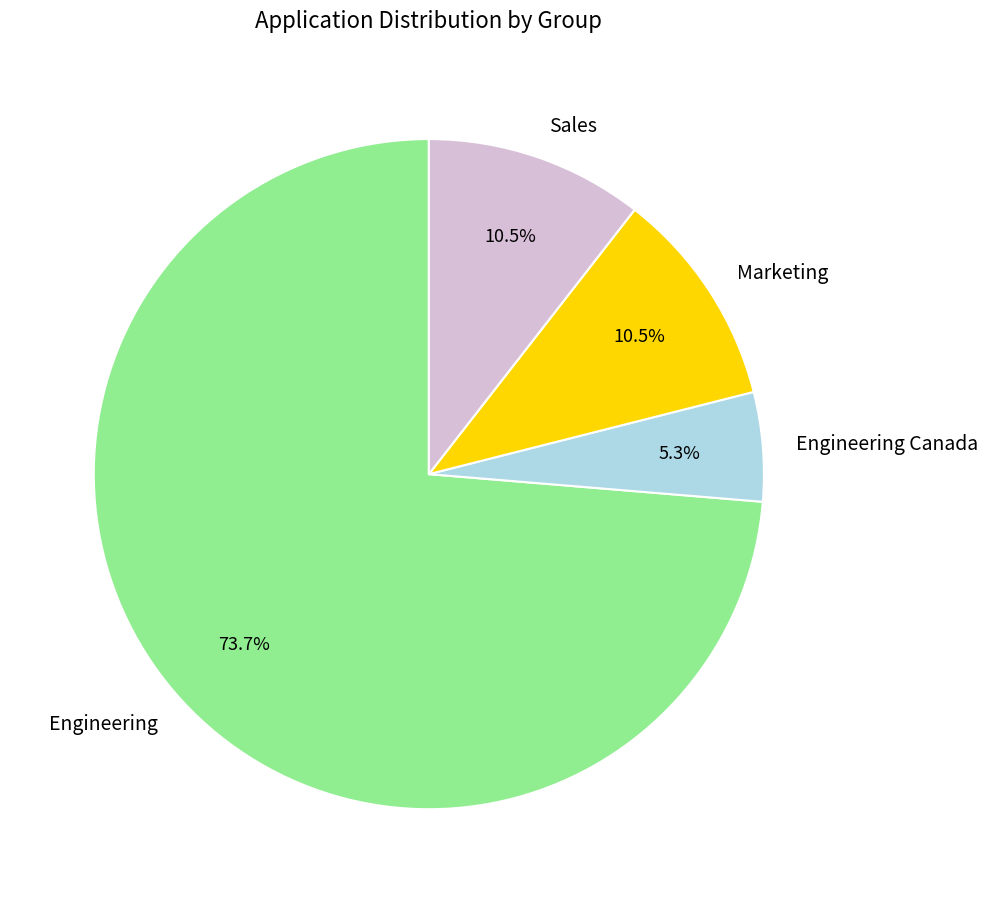

To the nearest percent, what portion does Engineering Canada represent?

5%